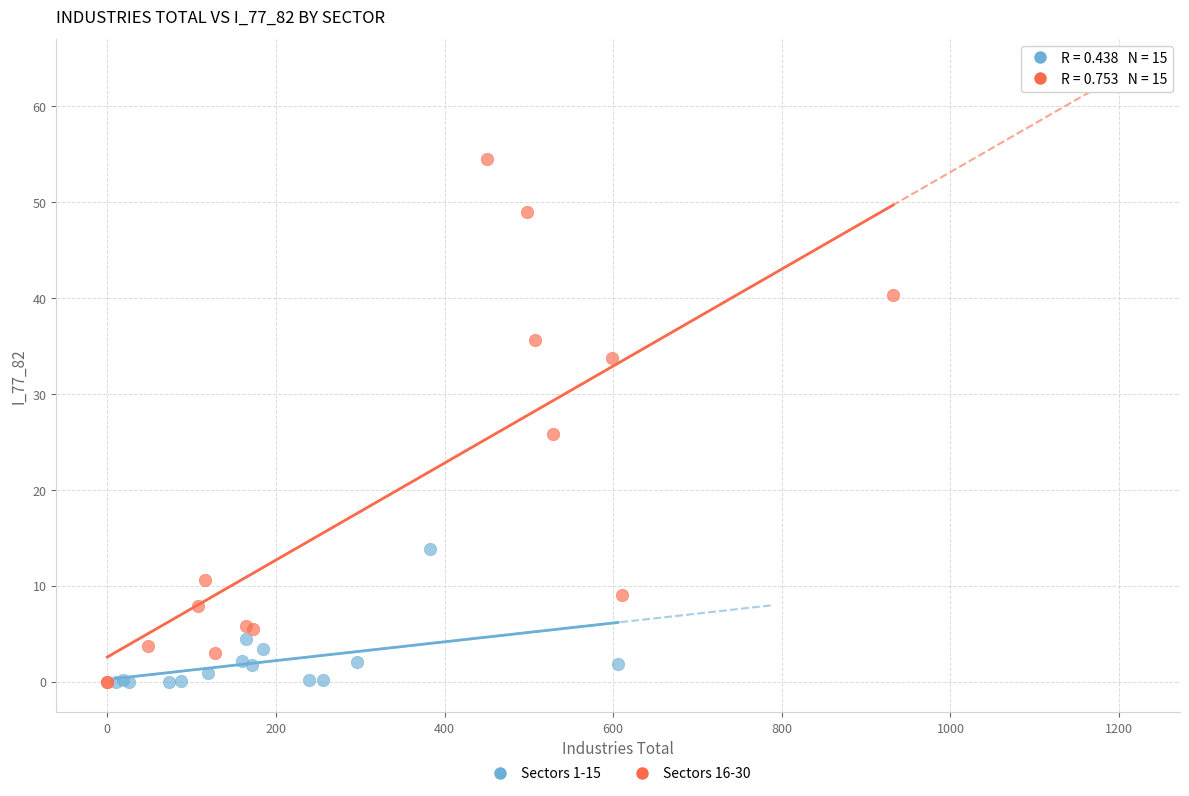

Which series has the widest spread of Y values?

Sectors 16-30